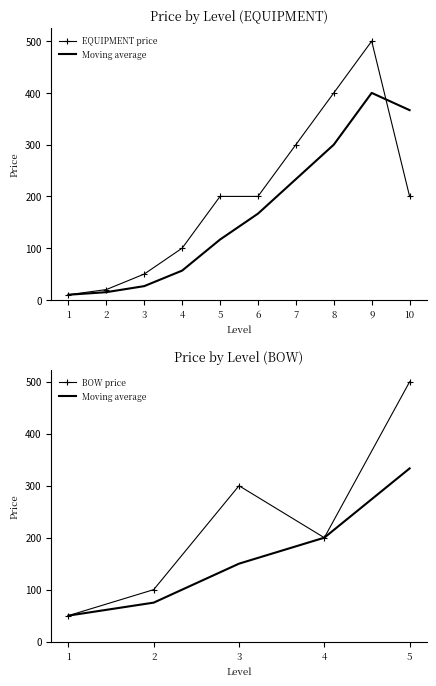

What is the difference between the maximum and minimum values?

490